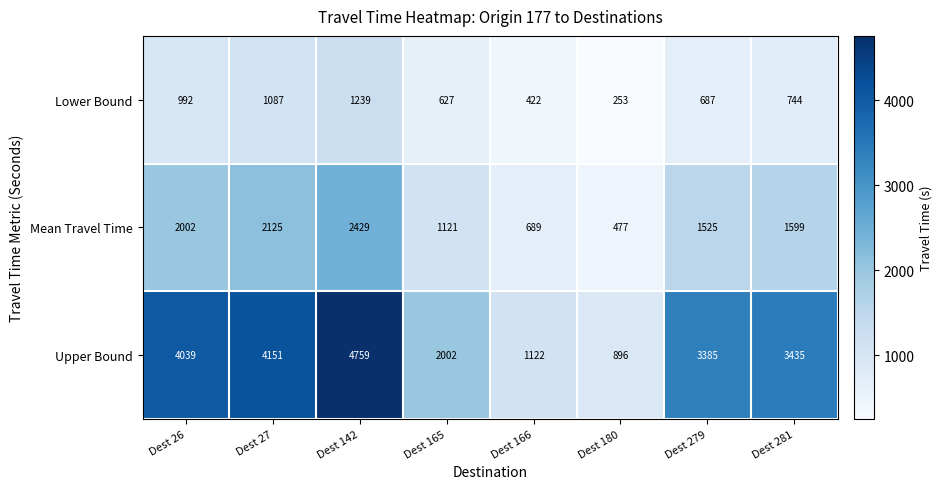

How many categories are shown in the chart?

8